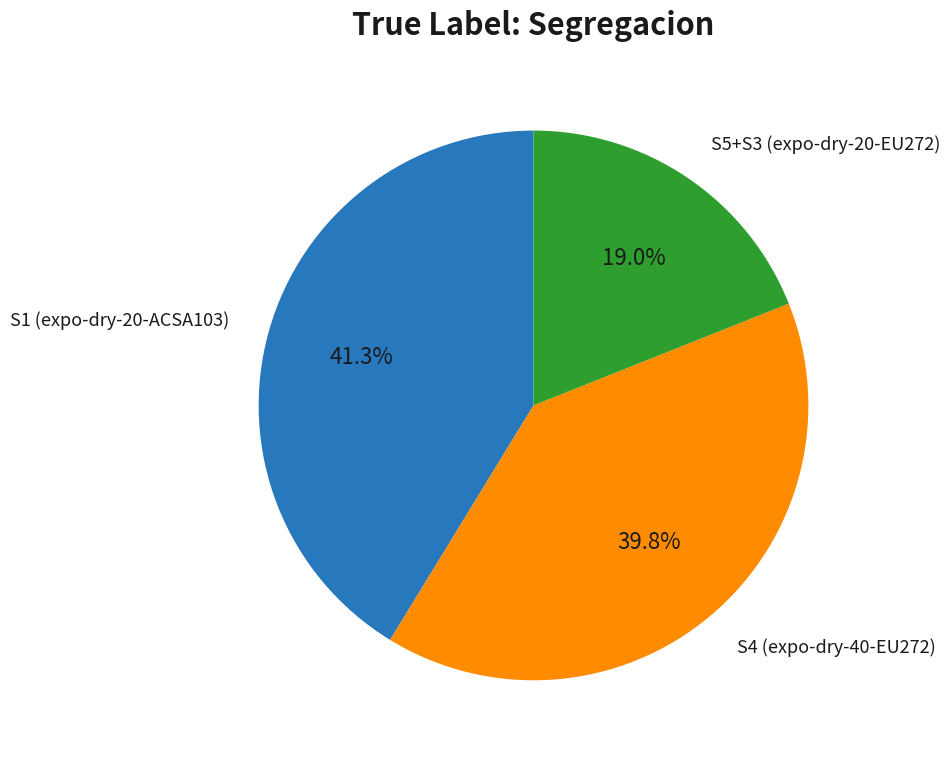

Is there any slice that represents more than half of the pie?

No